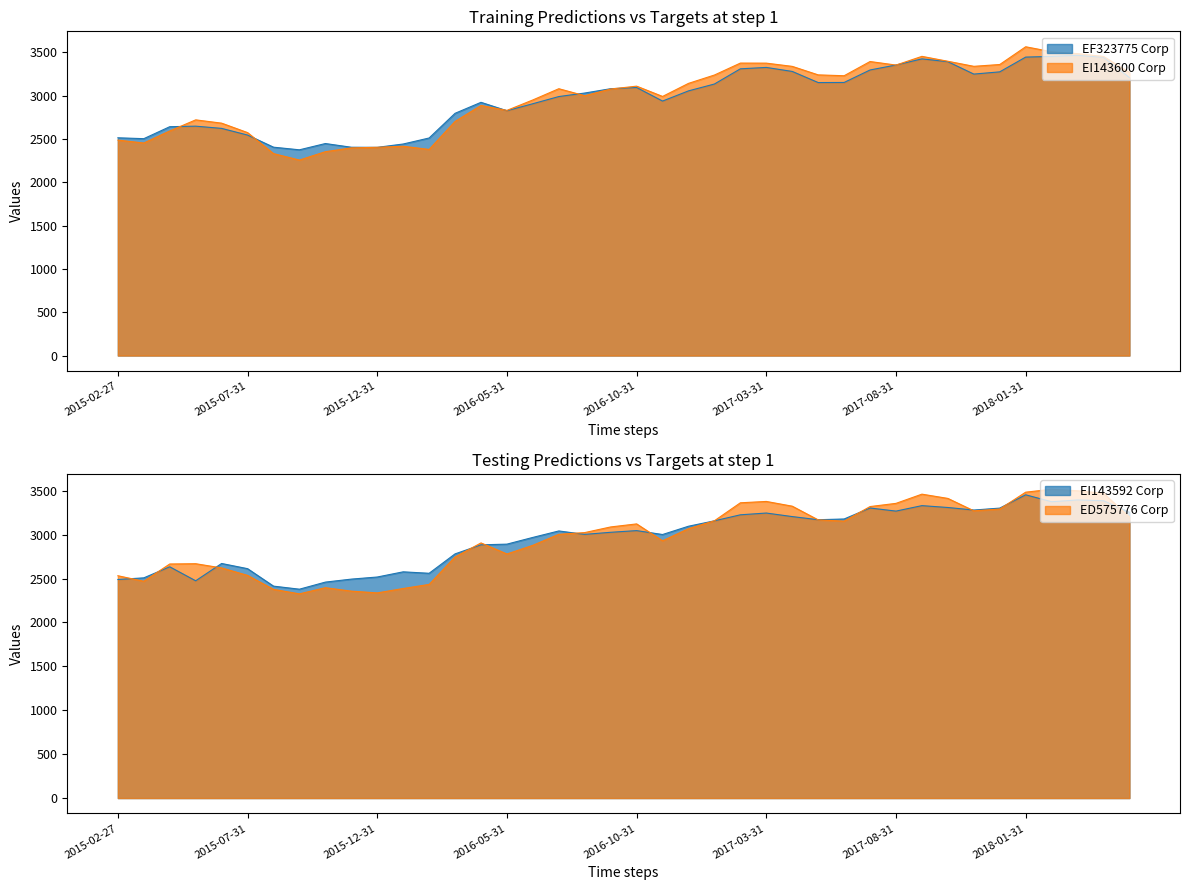

Reading left to right, extract all data points from this chart.

EF323775 Corp: 2015-02-27=2513.0	2015-03-31=2502.9	2015-04-30=2640.9	2015-05-29=2647.2	2015-06-30=2621.5	2015-07-31=2544.5	2015-08-31=2404.6	2015-09-30=2374.2	2015-10-30=2446.7	2015-11-30=2403.9	2015-12-31=2402.6	2016-01-29=2441.2	2016-02-29=2510.7	2016-03-31=2795.5	2016-04-29=2922.2	2016-05-31=2825.3	2016-06-30=2906.2	2016-07-29=2988.7	2016-08-31=3029.5	2016-09-30=3079.4	2016-10-31=3093.2	2016-11-30=2936.7	2016-12-30=3054.3	2017-01-31=3133.5	2017-02-28=3308.9	2017-03-31=3325.0	2017-04-28=3278.7	2017-05-31=3150.3	2017-06-30=3151.3	2017-07-31=3295.5	2017-08-31=3352.8	2017-09-29=3423.6	2017-10-31=3391.2	2017-11-30=3248.1	2017-12-29=3273.8	2018-01-31=3444.1	2018-02-28=3452.3	2018-03-30=3464.4	2018-04-30=3442.1	2018-05-31=3208.0
EI143600 Corp: 2015-02-27=2486.4	2015-03-31=2452.7	2015-04-30=2591.8	2015-05-29=2719.9	2015-06-30=2681.9	2015-07-31=2572.9	2015-08-31=2330.5	2015-09-30=2255.9	2015-10-30=2352.5	2015-11-30=2396.3	2015-12-31=2403.4	2016-01-29=2415.1	2016-02-29=2378.6	2016-03-31=2701.9	2016-04-29=2885.8	2016-05-31=2829.2	2016-06-30=2949.8	2016-07-29=3079.3	2016-08-31=2998.5	2016-09-30=3075.6	2016-10-31=3108.9	2016-11-30=2990.1	2016-12-30=3140.9	2017-01-31=3237.3	2017-02-28=3375.0	2017-03-31=3374.4	2017-04-28=3337.1	2017-05-31=3238.9	2017-06-30=3229.0	2017-07-31=3393.0	2017-08-31=3352.2	2017-09-29=3452.6	2017-10-31=3396.0	2017-11-30=3337.6	2017-12-29=3358.6	2018-01-31=3563.2	2018-02-28=3506.0	2018-03-30=3483.9	2018-04-30=3451.5	2018-05-31=3266.9
EI143592 Corp: 2015-02-27=2488.7	2015-03-31=2507.7	2015-04-30=2633.2	2015-05-29=2474.1	2015-06-30=2671.2	2015-07-31=2612.1	2015-08-31=2413.3	2015-09-30=2378.4	2015-10-30=2459.1	2015-11-30=2493.1	2015-12-31=2517.1	2016-01-29=2576.1	2016-02-29=2559.6	2016-03-31=2780.5	2016-04-29=2883.6	2016-05-31=2891.5	2016-06-30=2968.1	2016-07-29=3041.6	2016-08-31=3002.6	2016-09-30=3026.3	2016-10-31=3045.5	2016-11-30=3001.0	2016-12-30=3095.4	2017-01-31=3157.0	2017-02-28=3225.5	2017-03-31=3245.6	2017-04-28=3205.2	2017-05-31=3169.5	2017-06-30=3177.8	2017-07-31=3302.9	2017-08-31=3267.7	2017-09-29=3329.9	2017-10-31=3308.7	2017-11-30=3279.7	2017-12-29=3301.7	2018-01-31=3453.2	2018-02-28=3374.1	2018-03-30=3394.6	2018-04-30=3385.6	2018-05-31=3254.4
ED575776 Corp: 2015-02-27=2531.6	2015-03-31=2468.8	2015-04-30=2665.4	2015-05-29=2668.6	2015-06-30=2620.5	2015-07-31=2535.7	2015-08-31=2376.3	2015-09-30=2325.4	2015-10-30=2395.5	2015-11-30=2356.4	2015-12-31=2336.1	2016-01-29=2386.3	2016-02-29=2432.7	2016-03-31=2745.4	2016-04-29=2905.2	2016-05-31=2779.2	2016-06-30=2878.4	2016-07-29=3003.4	2016-08-31=3023.1	2016-09-30=3087.3	2016-10-31=3121.9	2016-11-30=2929.7	2016-12-30=3067.6	2017-01-31=3157.7	2017-02-28=3362.3	2017-03-31=3377.7	2017-04-28=3323.7	2017-05-31=3167.6	2017-06-30=3153.4	2017-07-31=3319.4	2017-08-31=3355.8	2017-09-29=3460.7	2017-10-31=3412.1	2017-11-30=3270.9	2017-12-29=3291.0	2018-01-31=3483.1	2018-02-28=3516.2	2018-03-30=3499.1	2018-04-30=3471.4	2018-05-31=3199.6